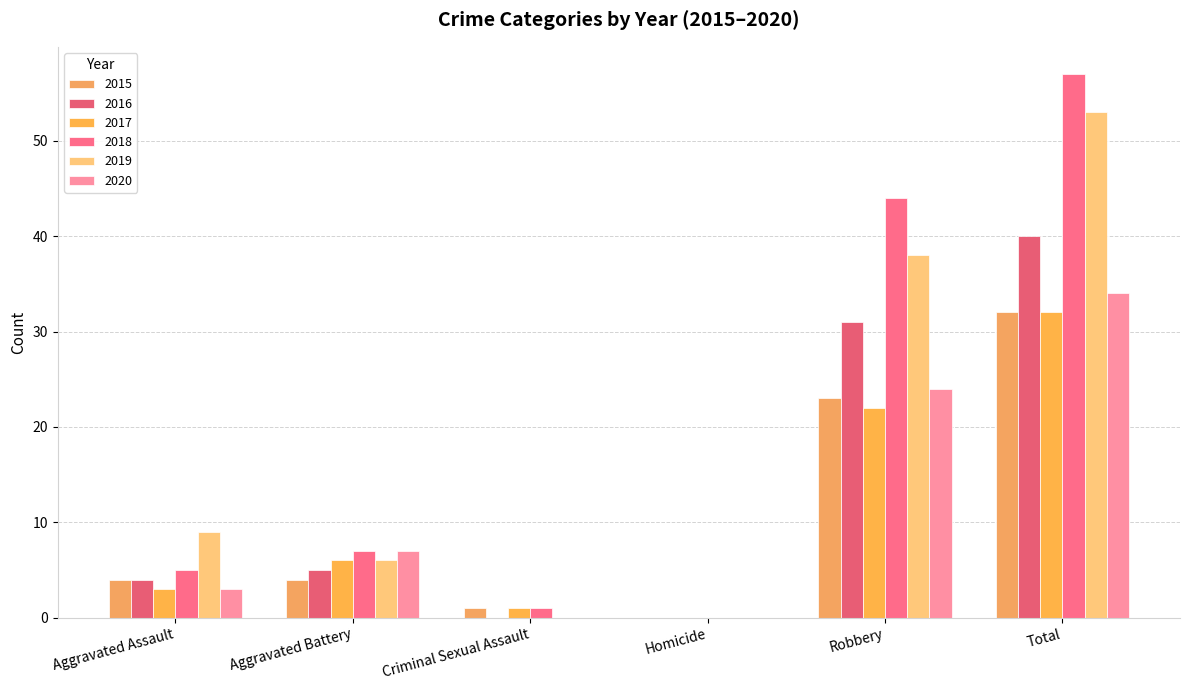

How many data points does each series have?

6